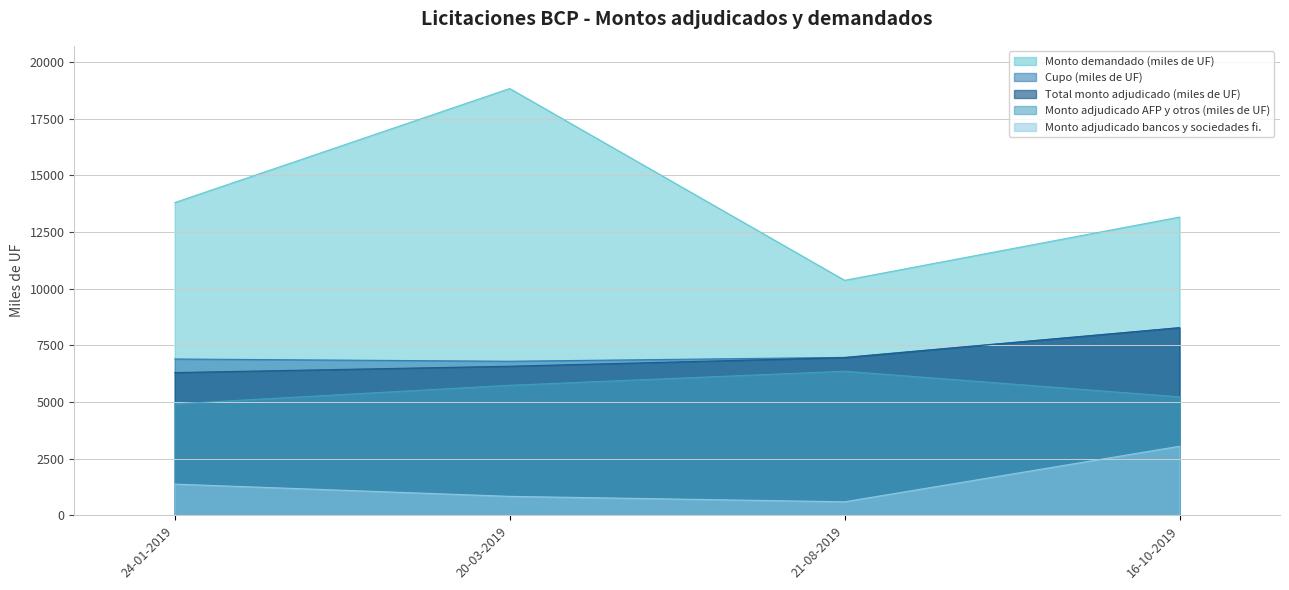

At 24-01-2019, list the series in order from largest to smallest.

Monto demandado (miles de UF), Cupo (miles de UF), Total monto adjudicado (miles de UF), Monto adjudicado AFP y otros (miles de UF), Monto adjudicado bancos y sociedades fi.